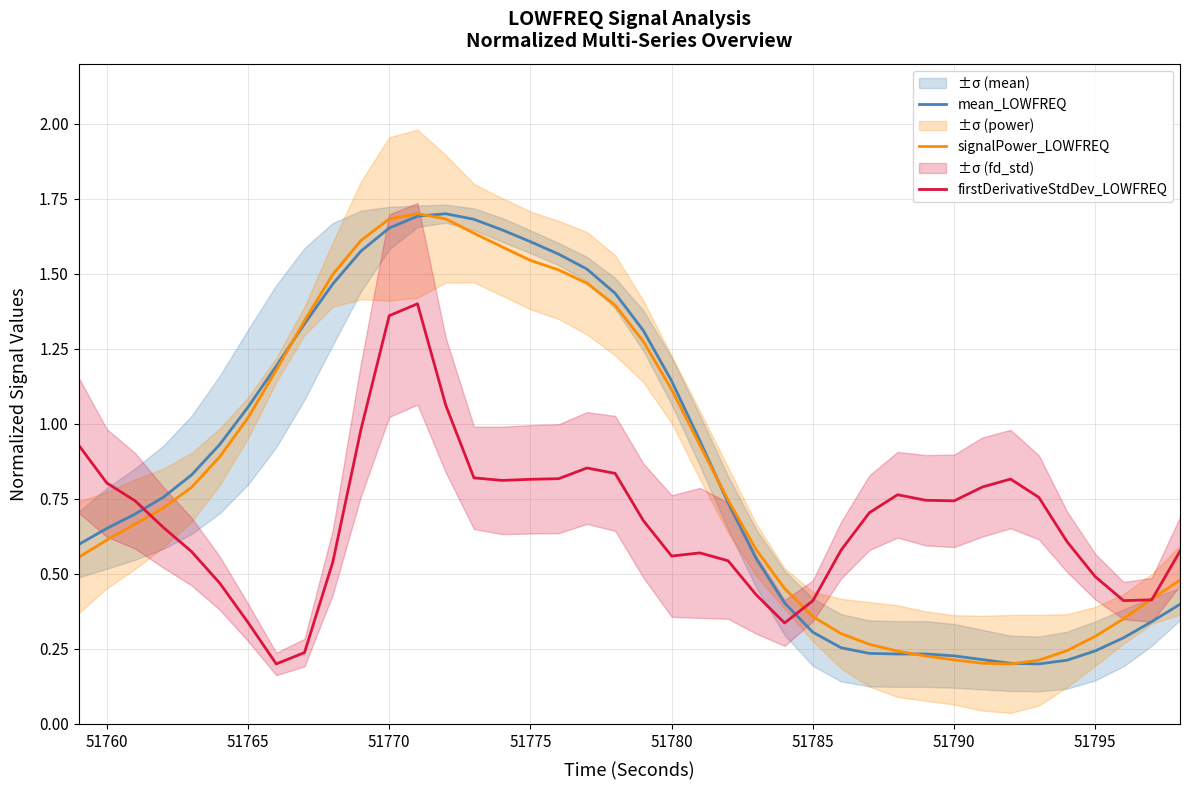

How many intersections are there between firstDerivativeStdDev_LOWFREQ and mean_LOWFREQ?

2